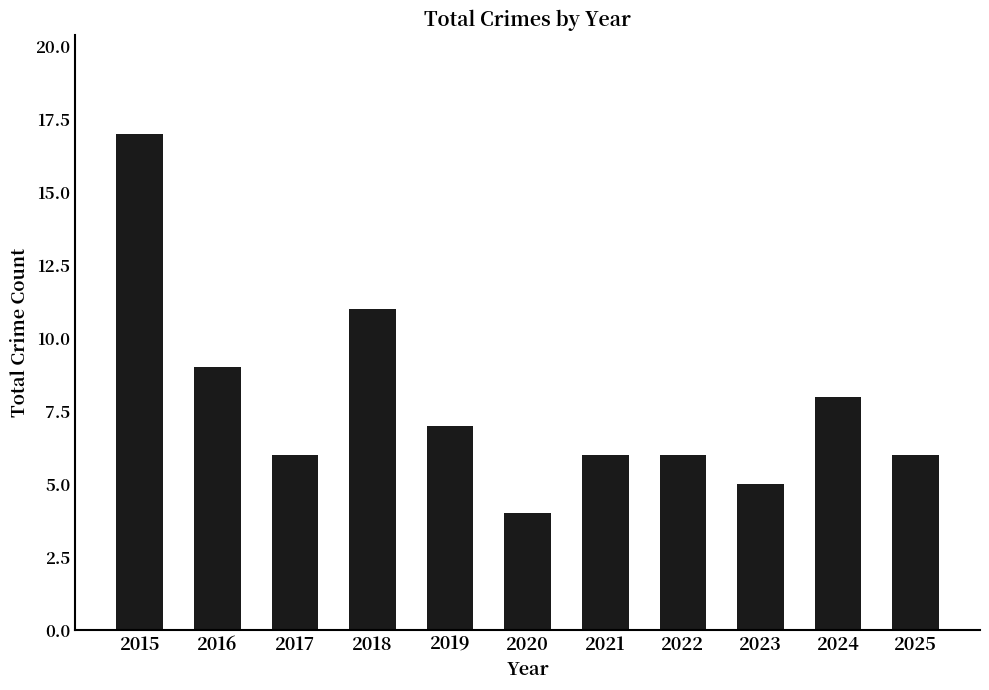

Reading left to right, extract all data points from this chart.

17	9	6	11	7	4	6	6	5	8	6